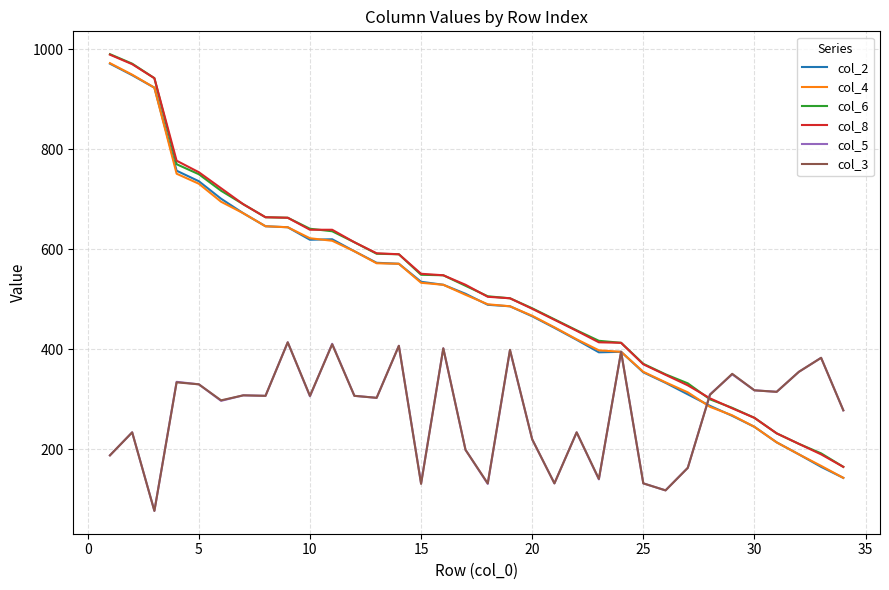

What is the maximum value shown in the chart?

990